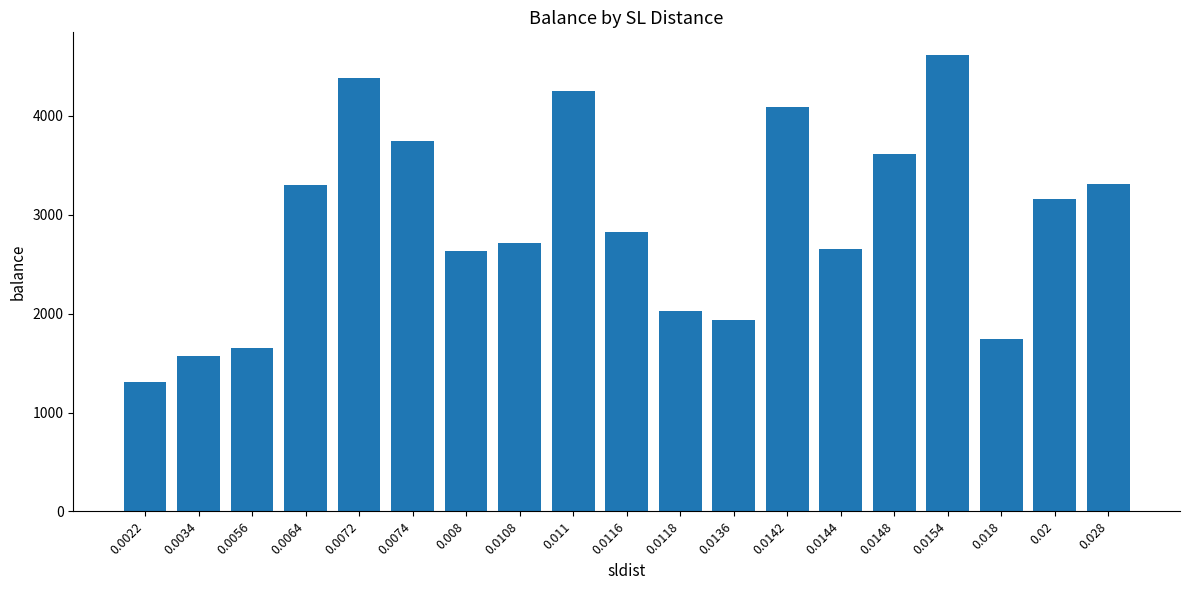

What is the difference between the maximum and second lowest values?

3048